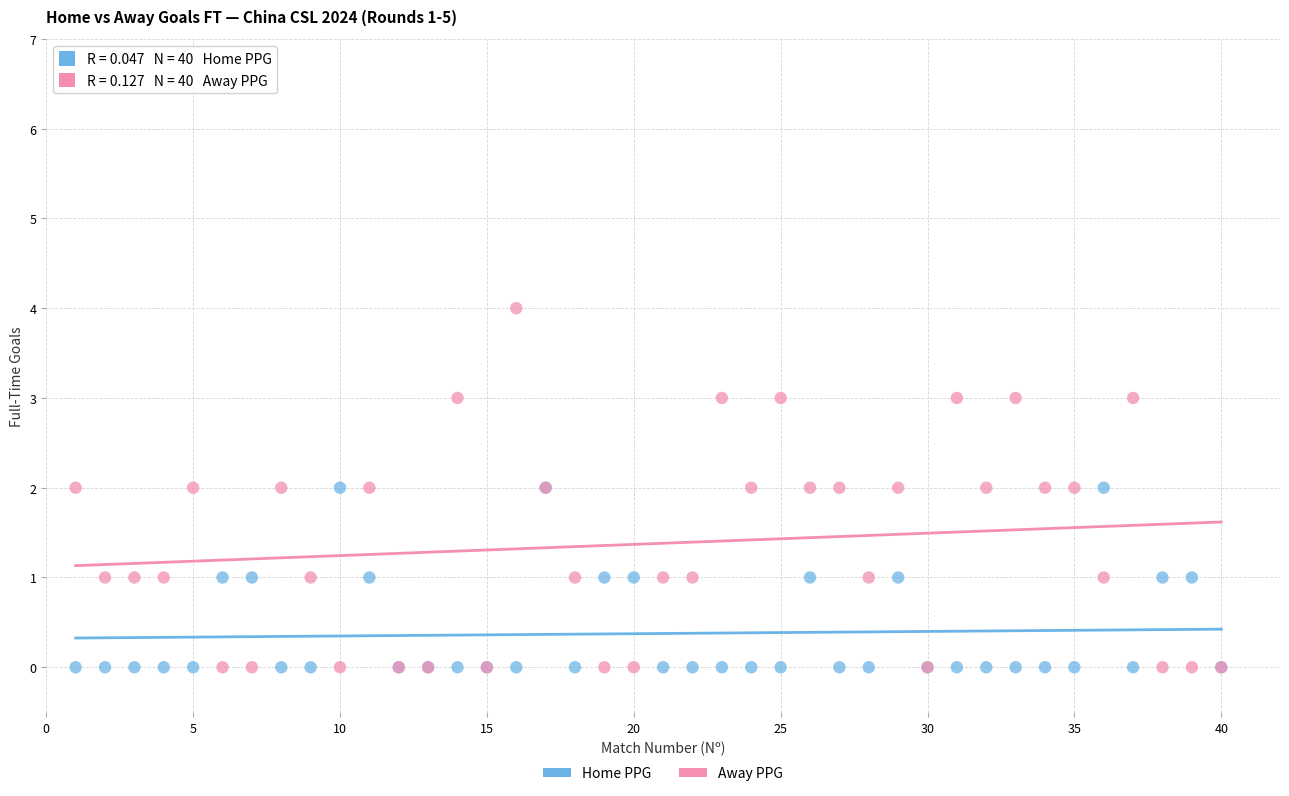

Which series reaches the maximum Y coordinate?

Away PPG